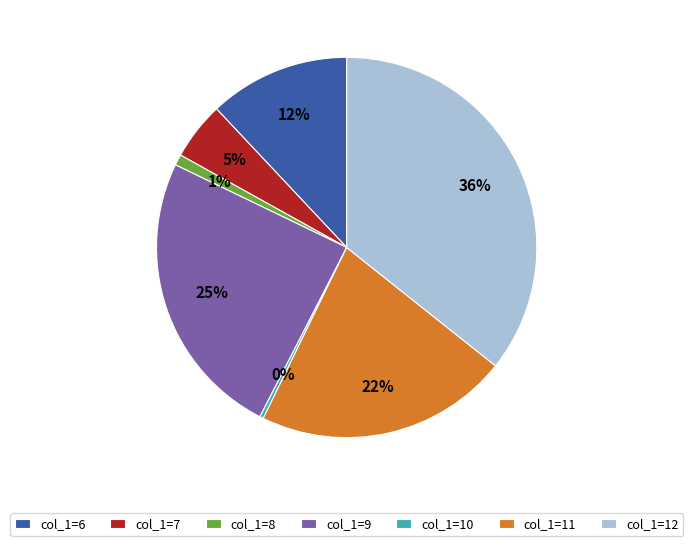

Is it true that col_1=6 is 2% of the pie?

False